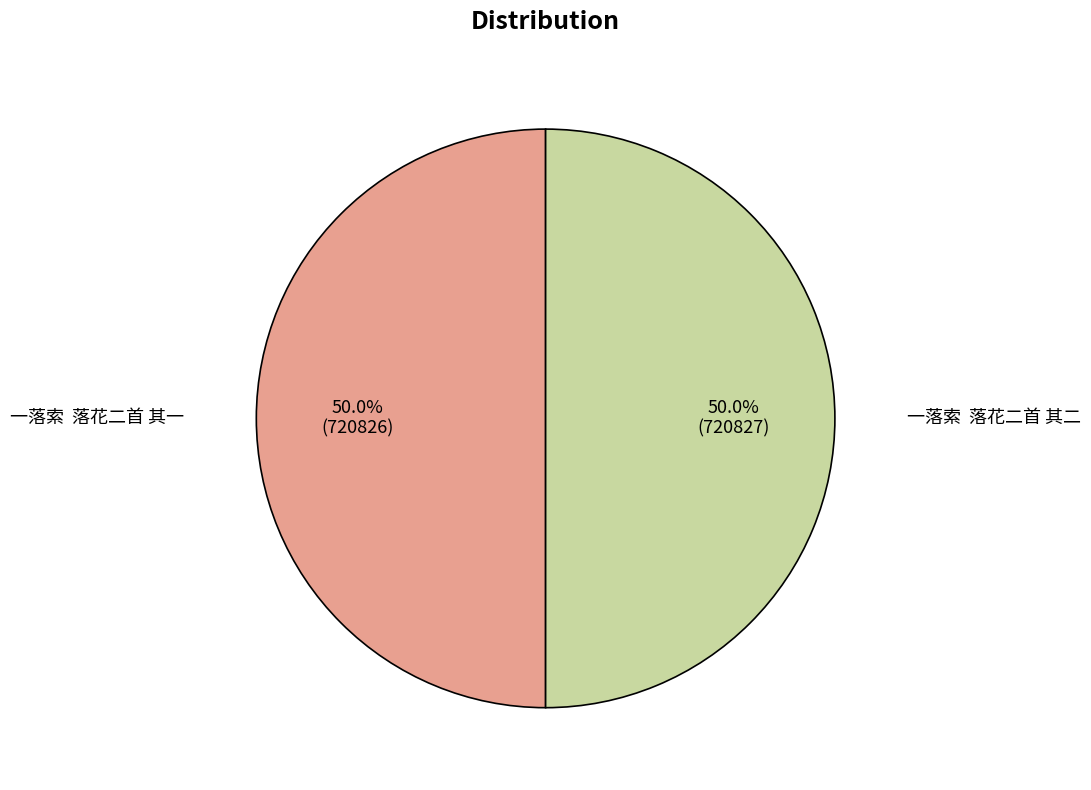

What portion of the pie excludes 一落索 落花二首 其一?

50.0%